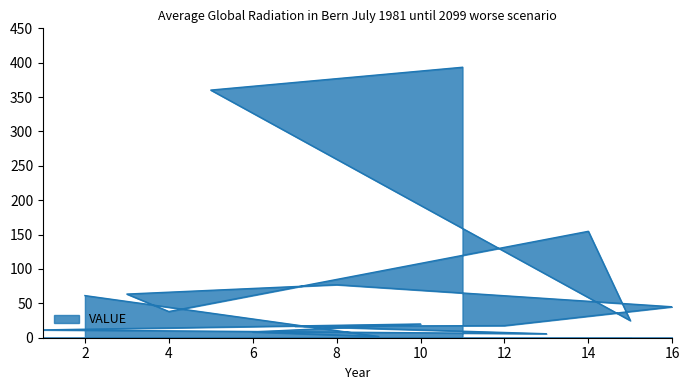

True or false: the data has more than 0 interior local peaks.

True